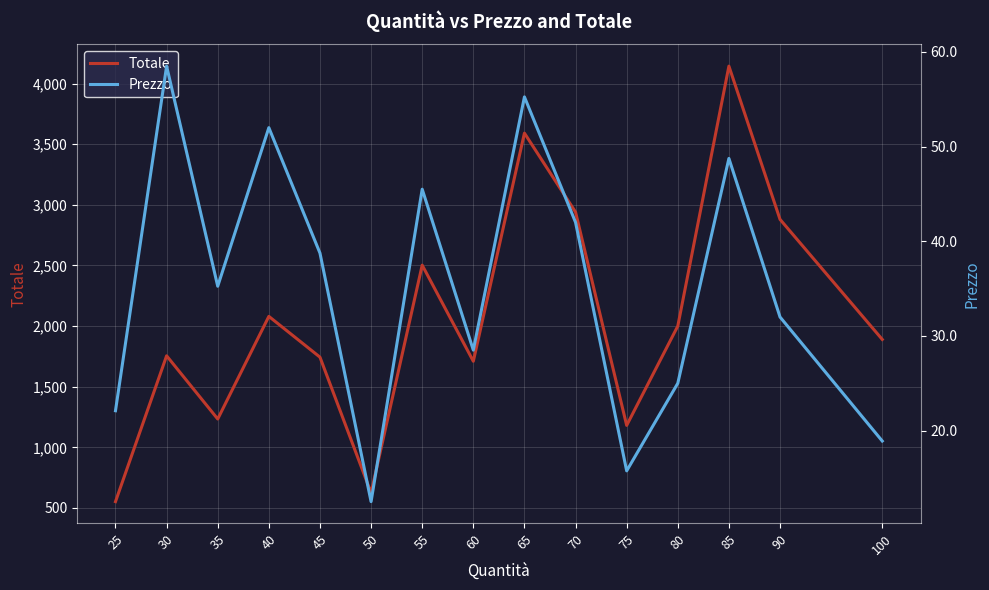

What is the difference between the maximum and minimum values in the Totale series?

3591.2